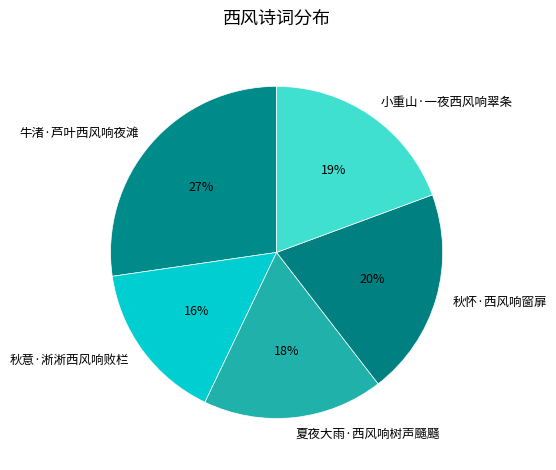

Is it true that 秋怀·西风响窗扉 is 20% of the pie?

True